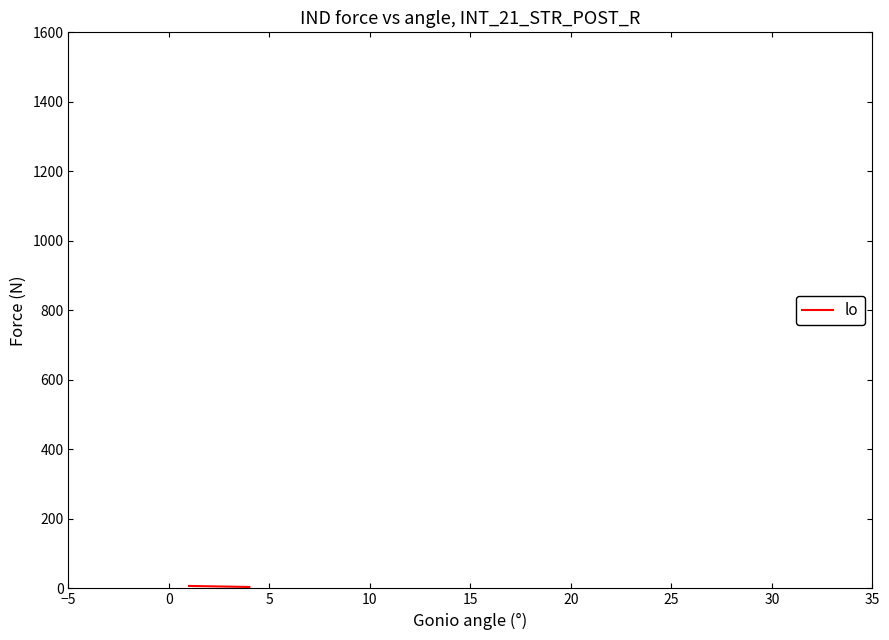

What is the average value?

6